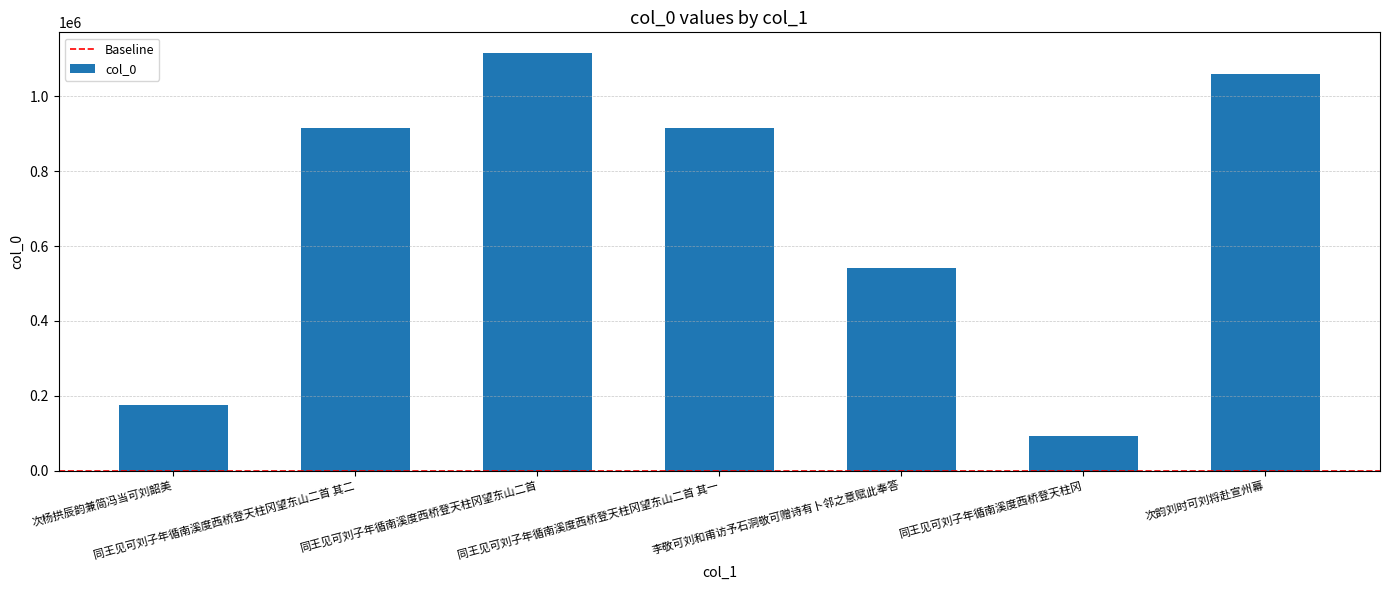

What is the smallest value displayed?

93806